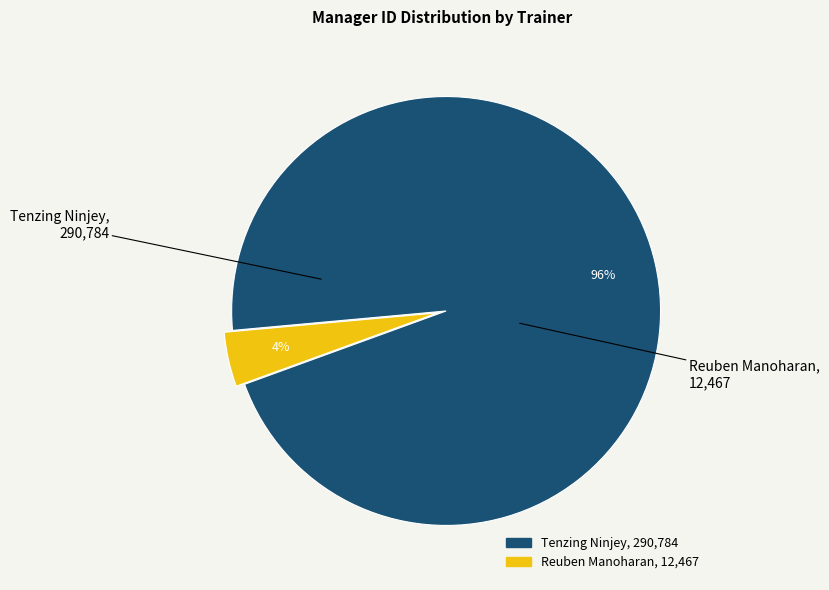

How many segments does this pie chart have?

2